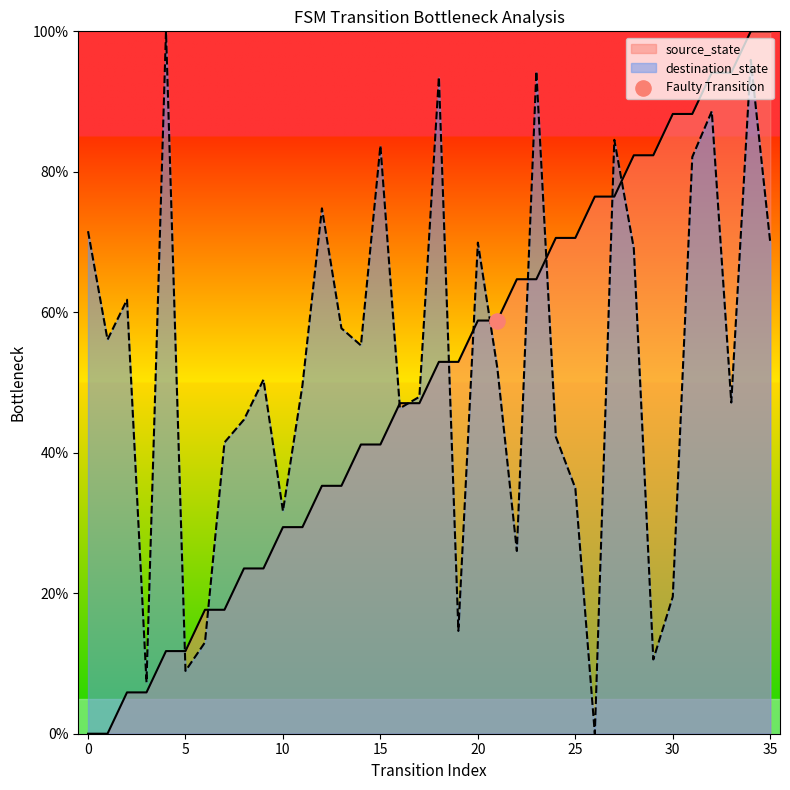

Is the value of source_state at 23 greater than the value of destination_state at 16?

Yes